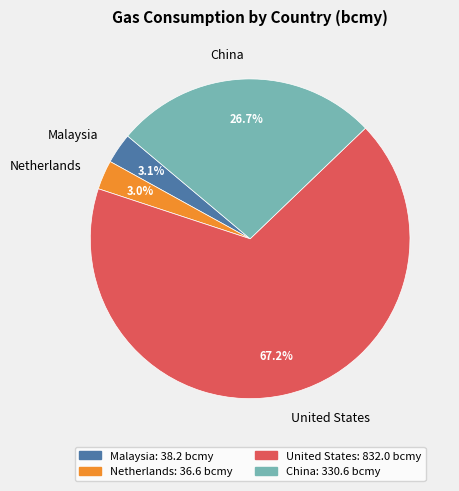

How many slices are in this pie chart?

4